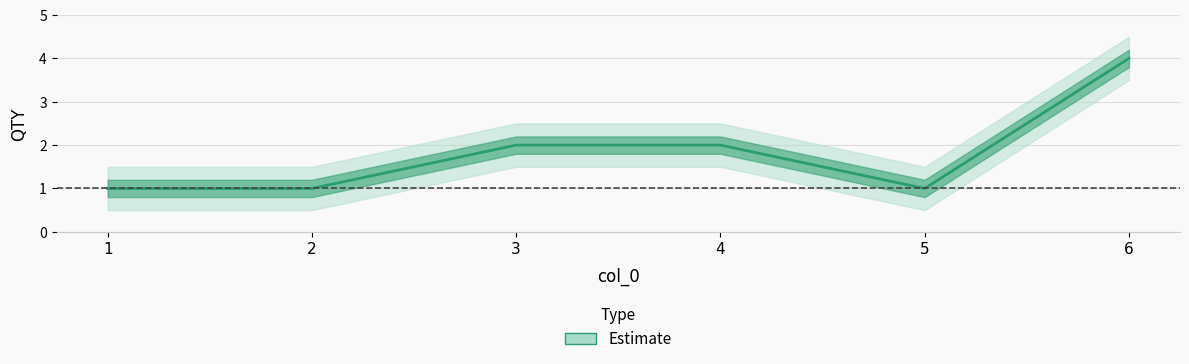

Approximately how many times larger is the value at 6 compared to 2?

4.0